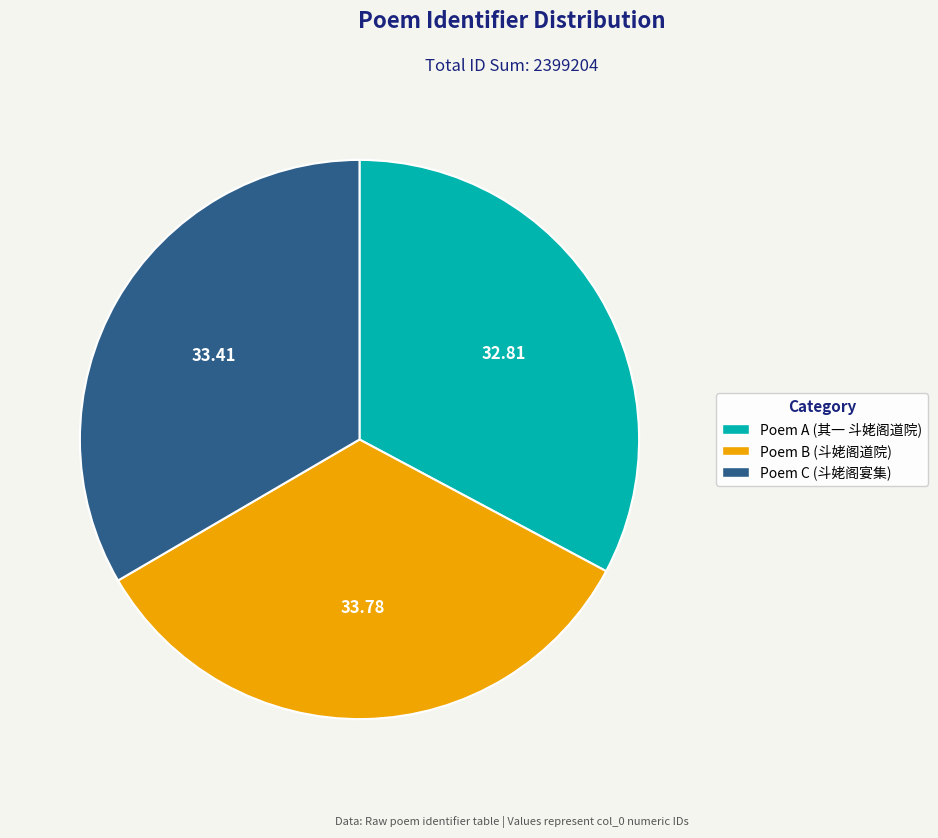

Is there a majority slice in this chart?

No